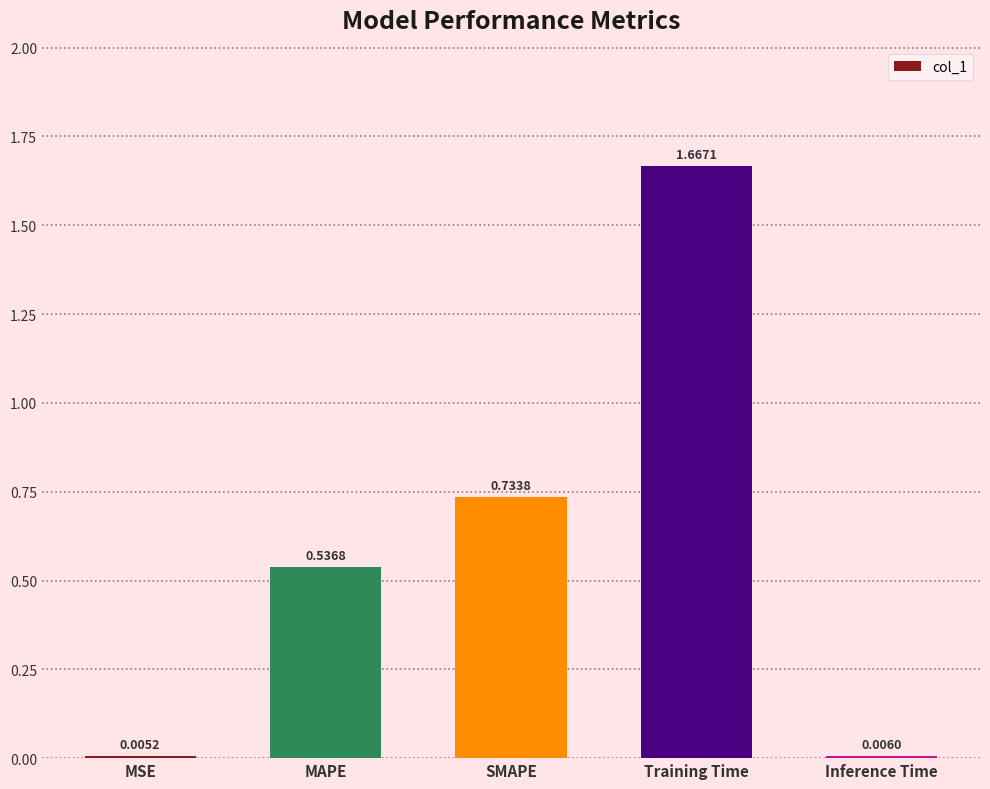

Are the bars horizontal?

No